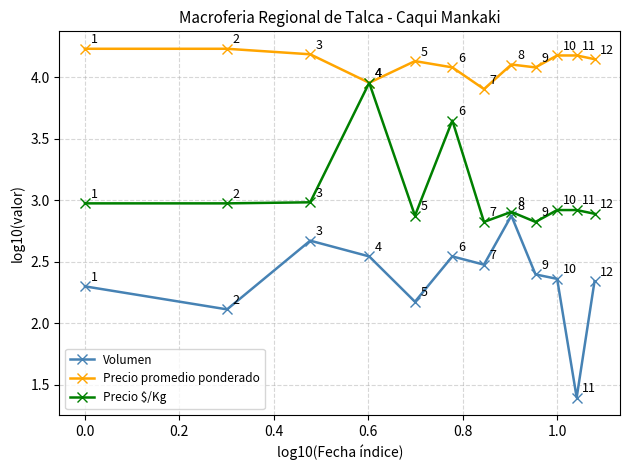

True or false: Precio promedio ponderado and Volumen intersect in this chart.

False